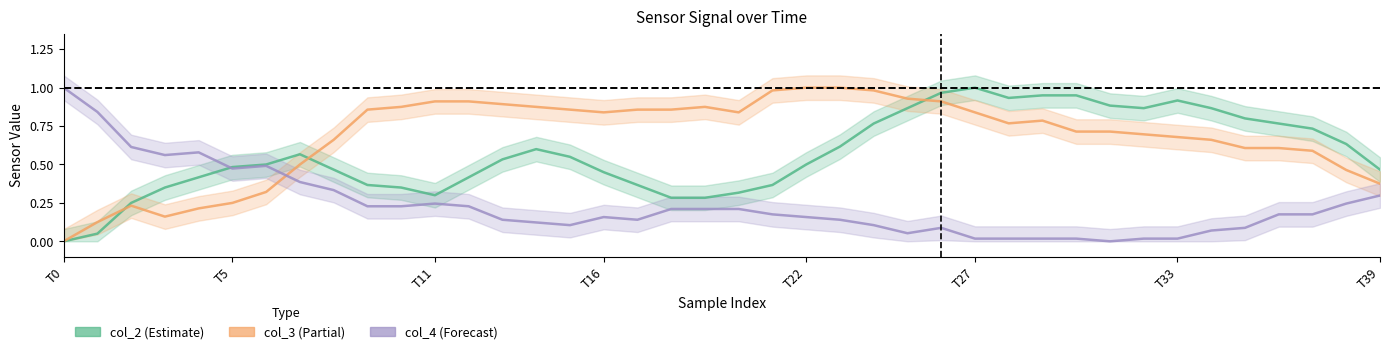

Reading right to left, transcribe all the data shown in this chart.

col_2: 0.5	0.6	0.7	0.8	0.8	0.9	0.9	0.9	0.9	0.9	0.9	0.9	1.0	1.0	0.9	0.8	0.6	0.5	0.4	0.3	0.3	0.3	0.4	0.5	0.6	0.6	0.5	0.4	0.3	0.3	0.4	0.5	0.6	0.5	0.5	0.4	0.3	0.2	0.1	0.0
col_3: 0.4	0.5	0.6	0.6	0.6	0.7	0.7	0.7	0.7	0.7	0.8	0.8	0.8	0.9	0.9	1.0	1.0	1.0	1.0	0.8	0.9	0.9	0.9	0.8	0.9	0.9	0.9	0.9	0.9	0.9	0.9	0.7	0.5	0.3	0.2	0.2	0.2	0.2	0.1	0.0
col_4: 0.3	0.2	0.2	0.2	0.1	0.1	0.0	0.0	0.0	0.0	0.0	0.0	0.0	0.1	0.1	0.1	0.1	0.2	0.2	0.2	0.2	0.2	0.1	0.2	0.1	0.1	0.1	0.2	0.2	0.2	0.2	0.3	0.4	0.5	0.5	0.6	0.6	0.6	0.8	1.0